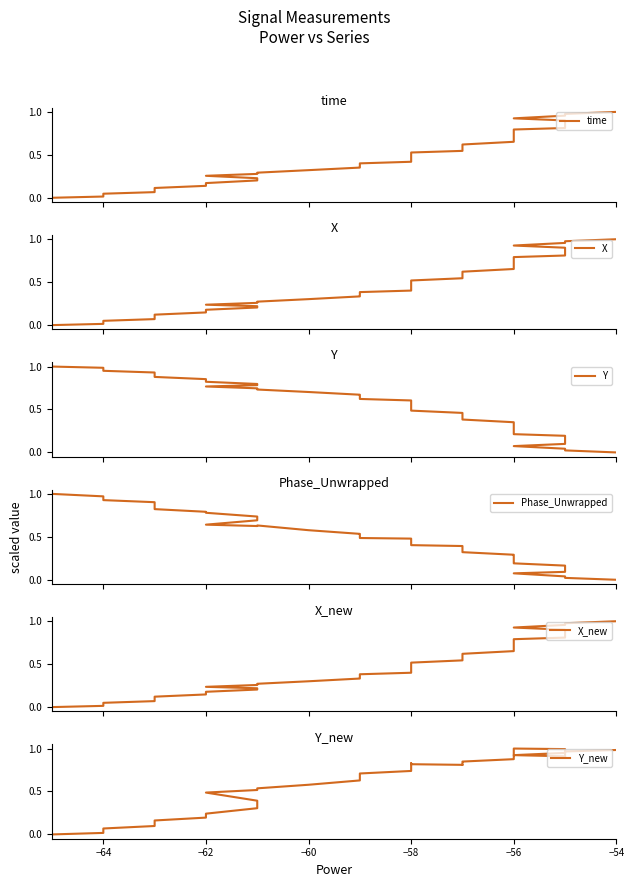

What is the average value of the X_new series?

0.5